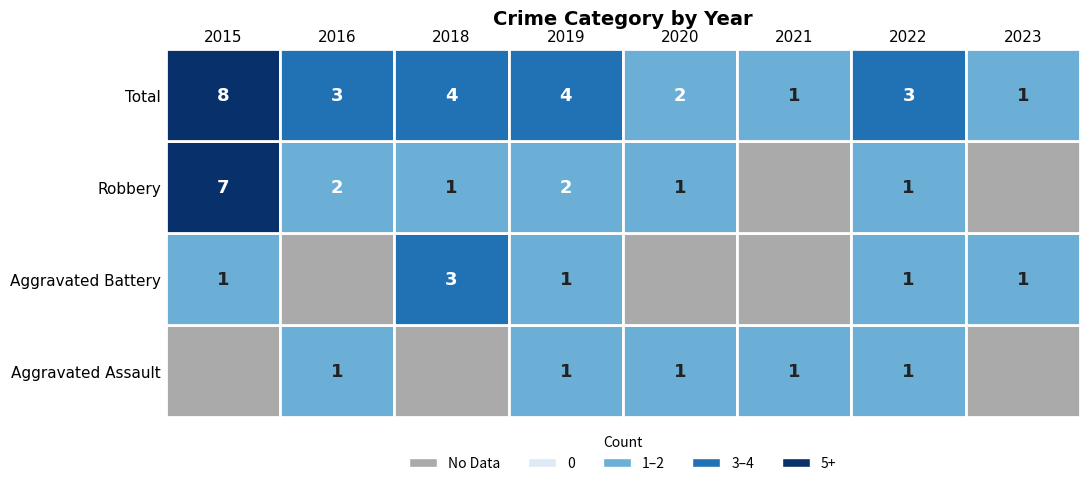

Between 2019 and 2020, which series saw the biggest shift?

Total